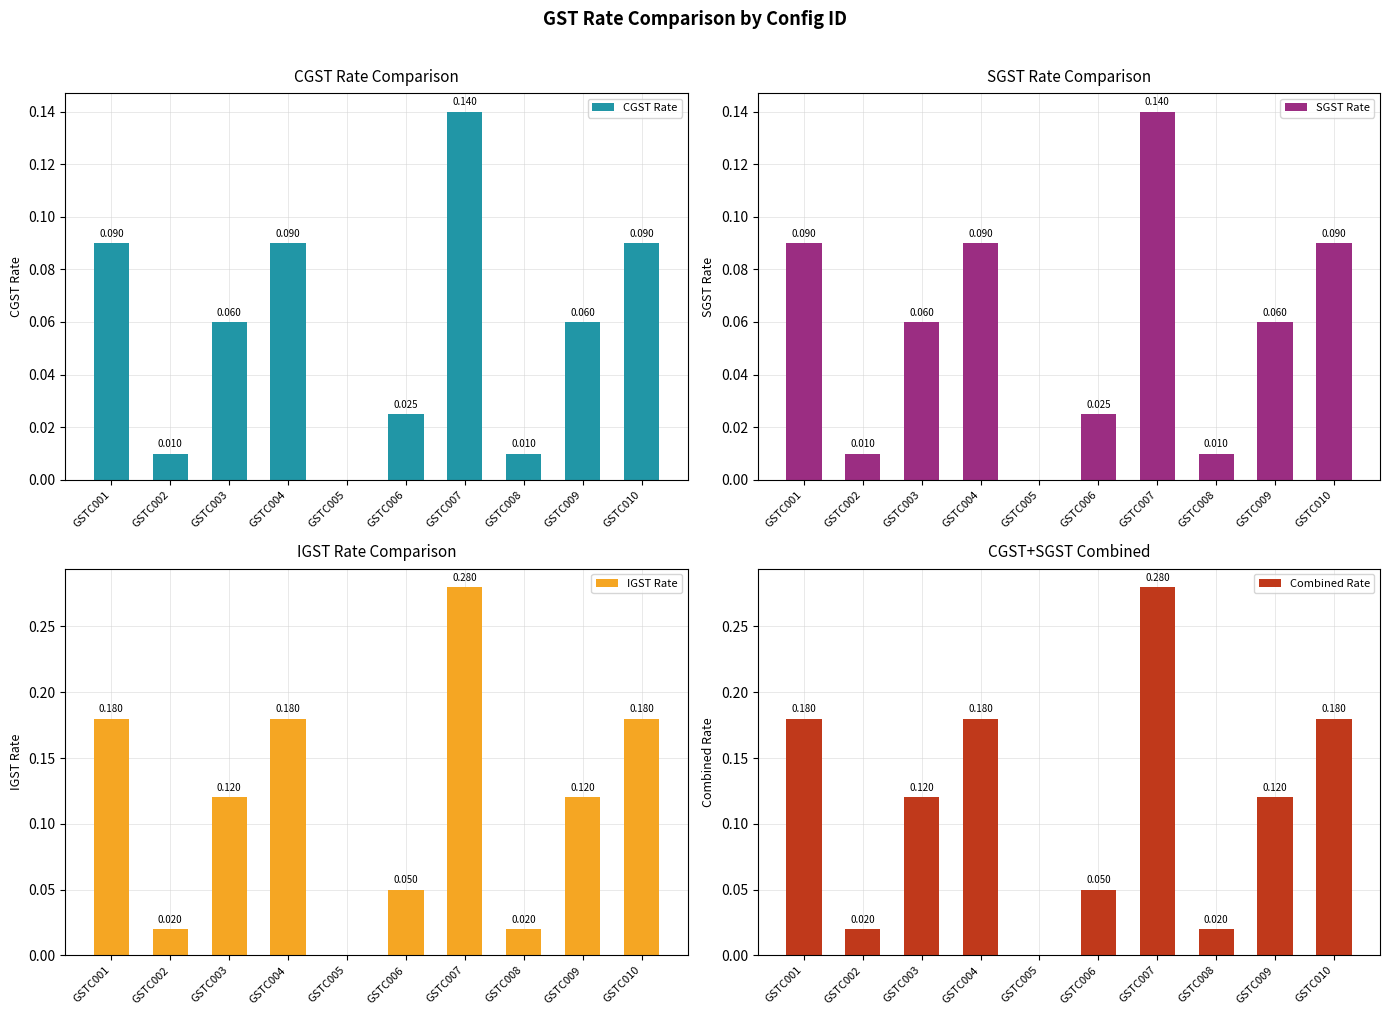

Which label corresponds to the largest value in the chart?

GSTC007